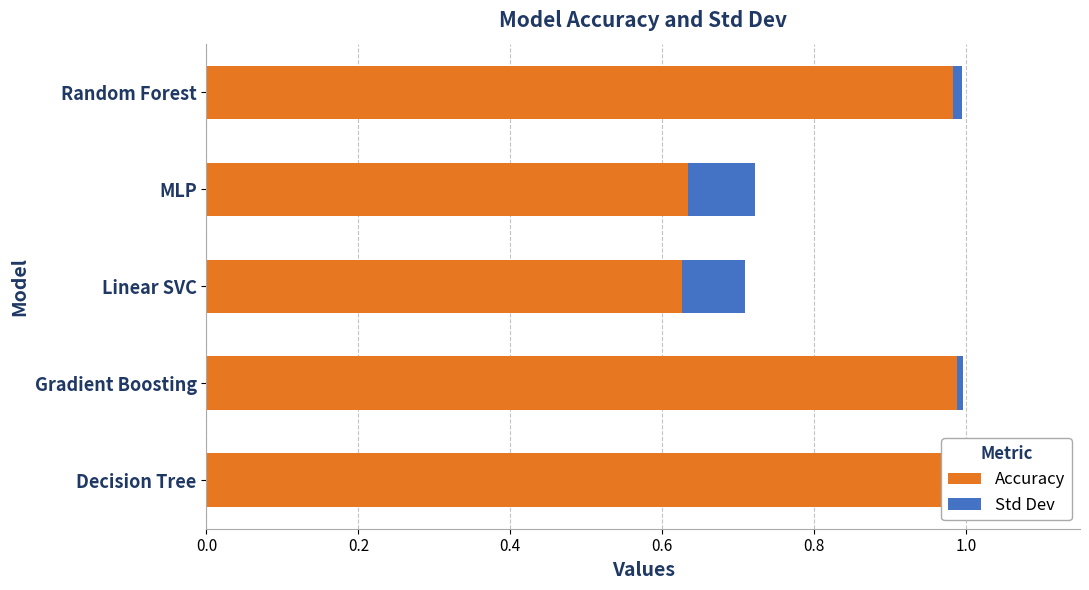

True or false: Accuracy has a value of 0.4 at Linear SVC.

False